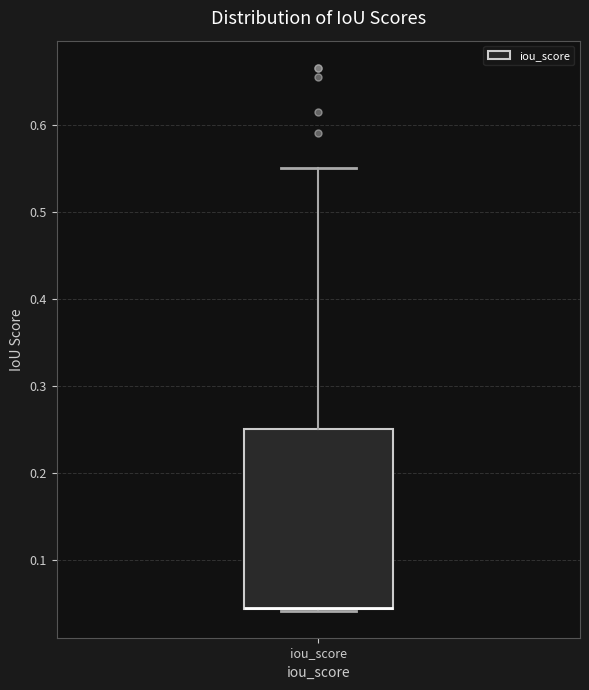

Where is the upper edge of the box for iou_score on the y-axis? The values are not printed on the chart, so give them approximately, as read against the axis.

0.25